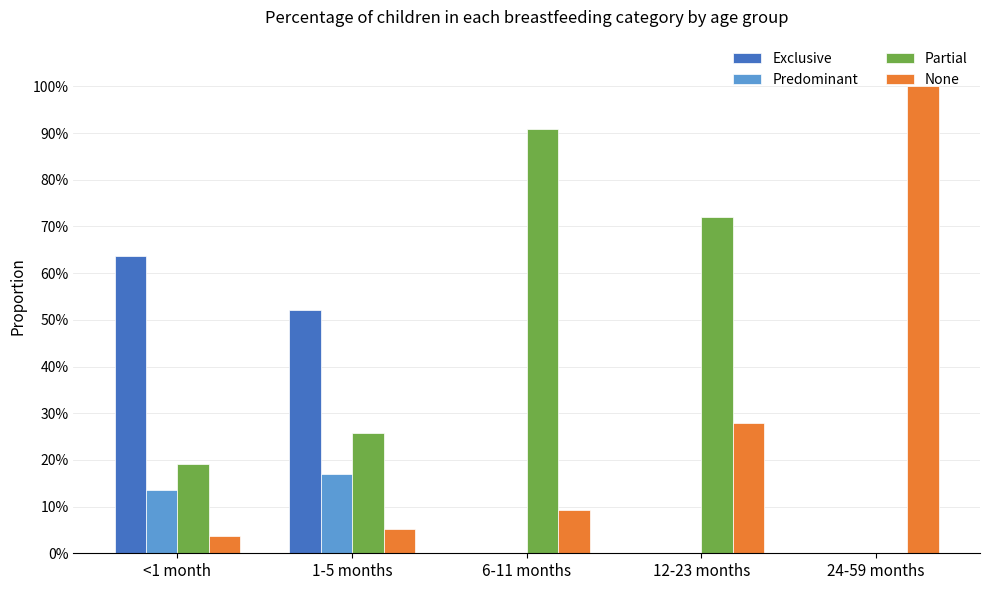

At which category is the sum across all series the highest?

<1 month